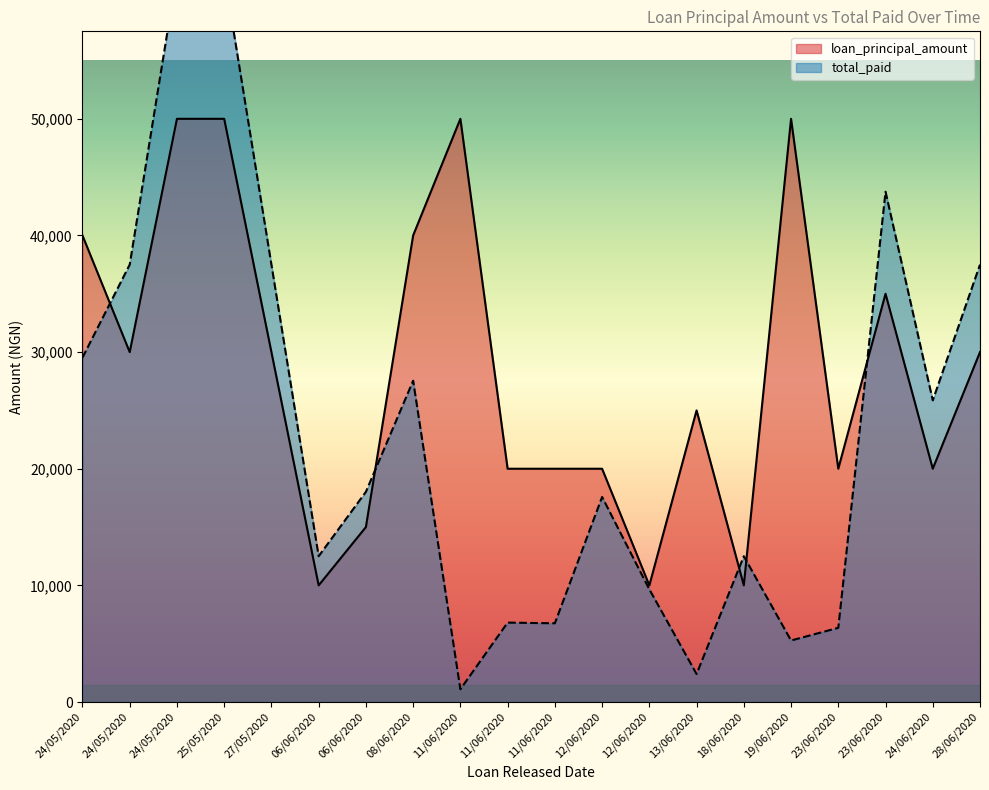

Is the value of total_paid at 08/06/2020 greater than the value of loan_principal_amount at 11/06/2020?

No